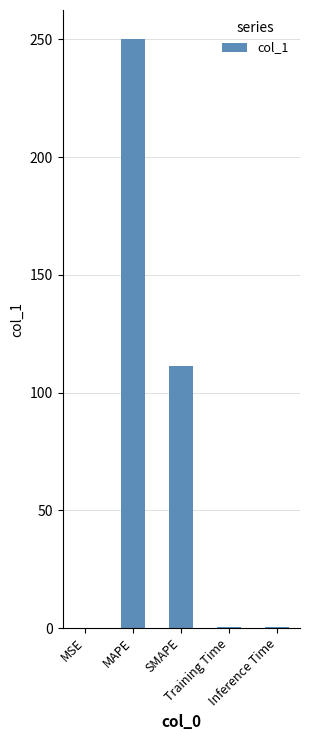

What is the difference between the values at SMAPE and MSE?

111.1